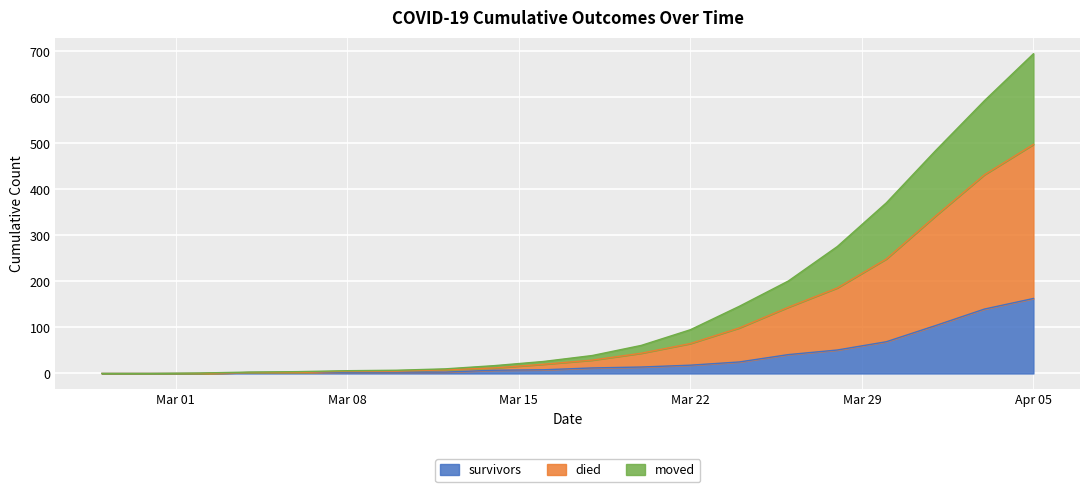

Does the chart display data point markers on the line(s)?

No